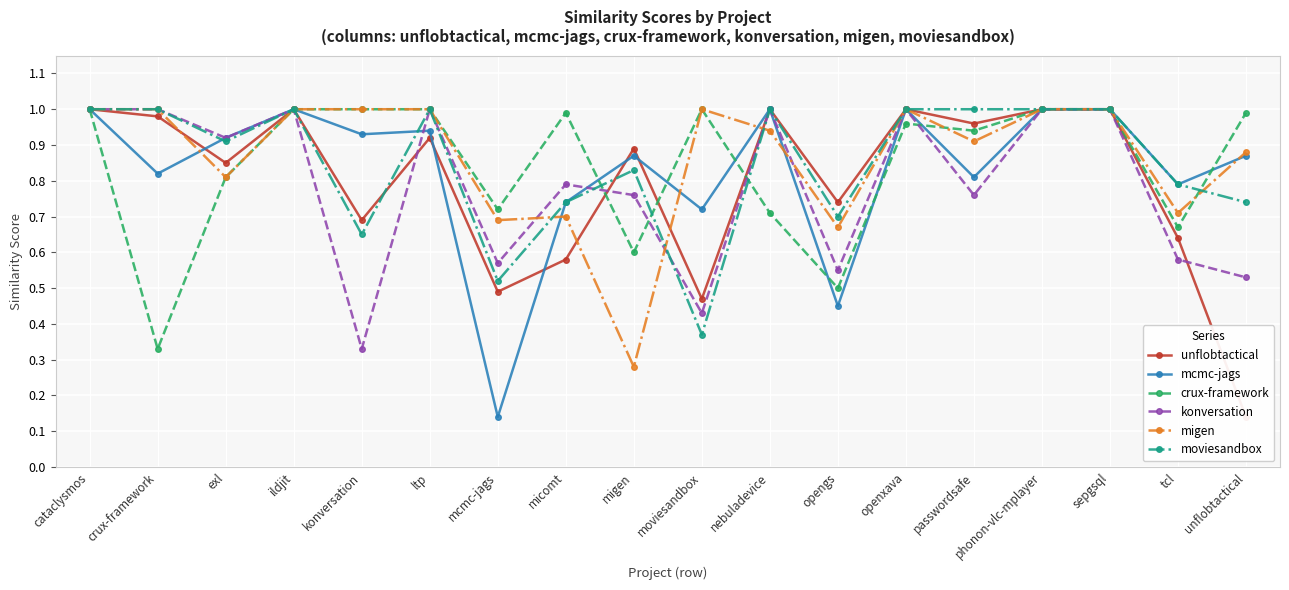

What is the total value across all series at opengs?

3.6